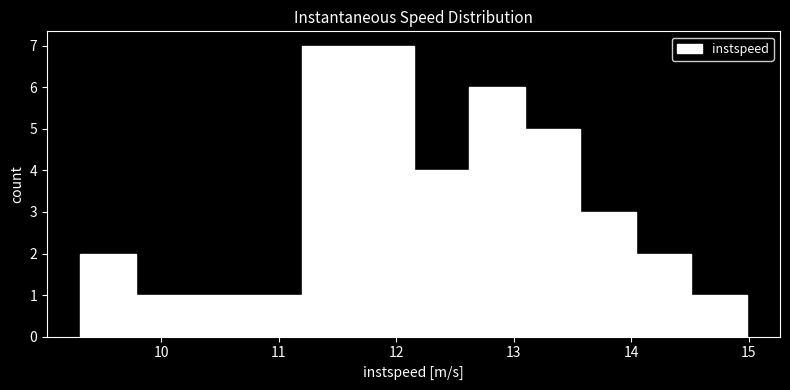

Reading left to right, transcribe this chart: for each bar, give the range it covers on the x-axis and its height. Neither the bar edges nor the heights are printed on the chart, so give them approximately, as read against the axes.

9.3 to 9.8: 2
9.8 to 10.3: 1
10.3 to 10.7: 1
10.7 to 11.2: 1
11.2 to 11.7: 7
11.7 to 12.1: 7
12.1 to 12.6: 4
12.6 to 13.1: 6
13.1 to 13.6: 5
13.6 to 14.0: 3
14.0 to 14.5: 2
14.5 to 15.0: 1